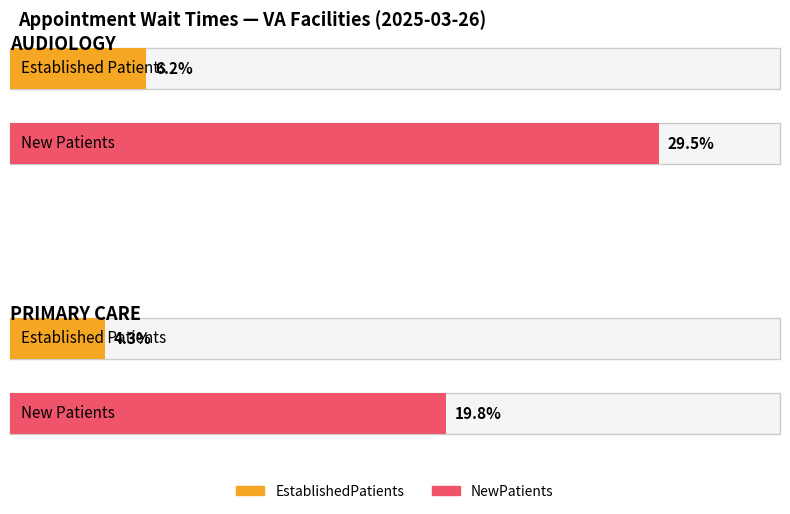

At how many categories does at least one series exceed 12?

2